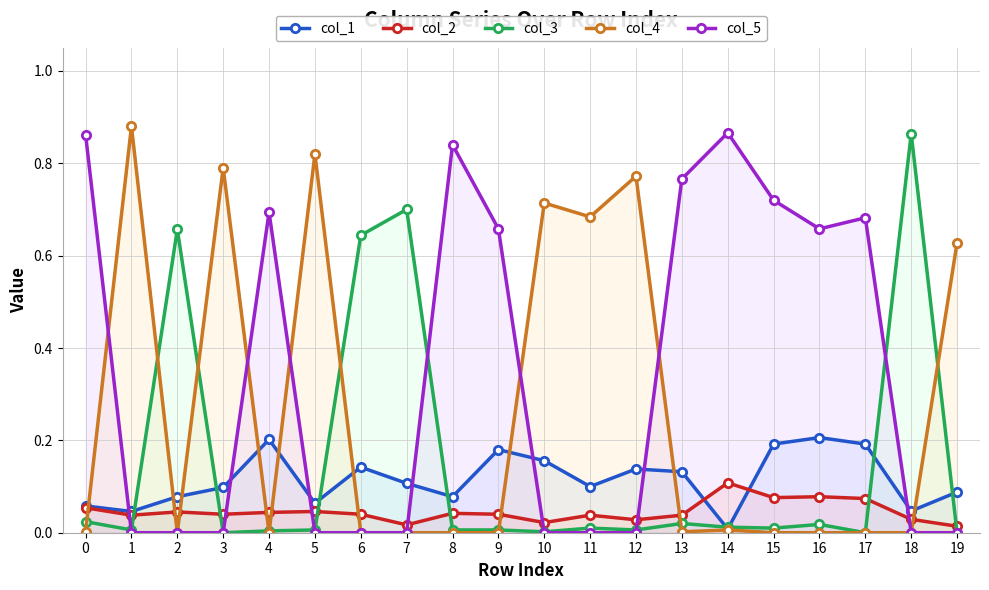

Reading left to right, what are all the values shown in this chart?

col_1: 0=0.1	1=0.0	2=0.1	3=0.1	4=0.2	5=0.1	6=0.1	7=0.1	8=0.1	9=0.2	10=0.2	11=0.1	12=0.1	13=0.1	14=0.0	15=0.2	16=0.2	17=0.2	18=0.0	19=0.1
col_2: 0=0.1	1=0.0	2=0.0	3=0.0	4=0.0	5=0.0	6=0.0	7=0.0	8=0.0	9=0.0	10=0.0	11=0.0	12=0.0	13=0.0	14=0.1	15=0.1	16=0.1	17=0.1	18=0.0	19=0.0
col_3: 0=0.0	1=0.0	2=0.7	3=0.0	4=0.0	5=0.0	6=0.6	7=0.7	8=0.0	9=0.0	10=0.0	11=0.0	12=0.0	13=0.0	14=0.0	15=0.0	16=0.0	17=0.0	18=0.9	19=0.0
col_4: 0=0.0	1=0.9	2=0.0	3=0.8	4=0.0	5=0.8	6=0.0	7=0.0	8=0.0	9=0.0	10=0.7	11=0.7	12=0.8	13=0.0	14=0.0	15=0.0	16=0.0	17=0.0	18=0.0	19=0.6
col_5: 0=0.9	1=0.0	2=0.0	3=0.0	4=0.7	5=0.0	6=0.0	7=0.0	8=0.8	9=0.7	10=0.0	11=0.0	12=0.0	13=0.8	14=0.9	15=0.7	16=0.7	17=0.7	18=0.0	19=0.0